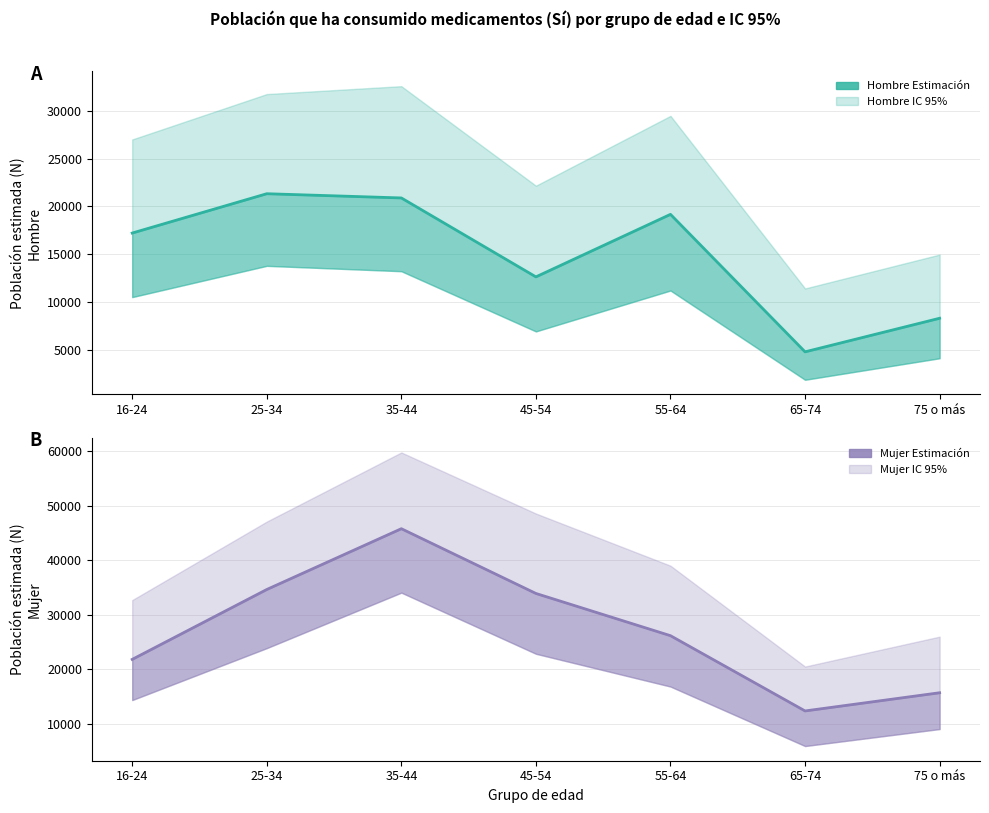

Rank the categories by Hombre (estimada) value from highest to lowest.

25-34, 35-44, 55-64, 16-24, 45-54, 75 o más, 65-74